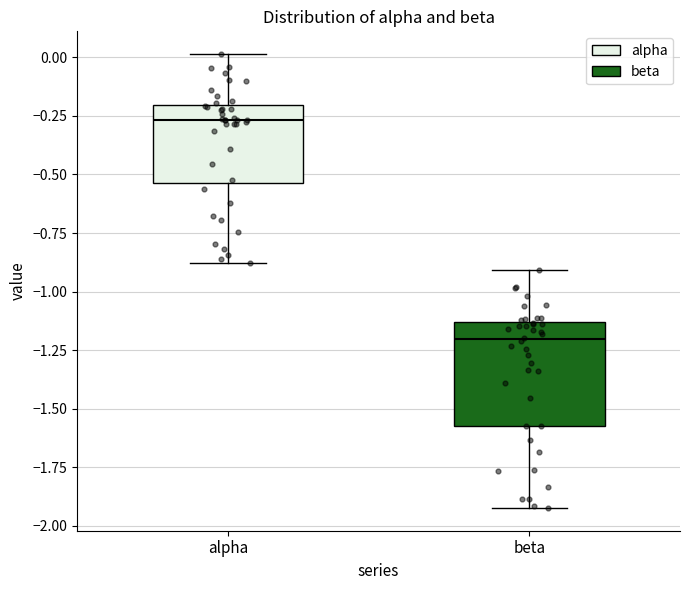

Where is the upper edge of the box for beta on the y-axis? The values are not printed on the chart, so give them approximately, as read against the axis.

-1.15